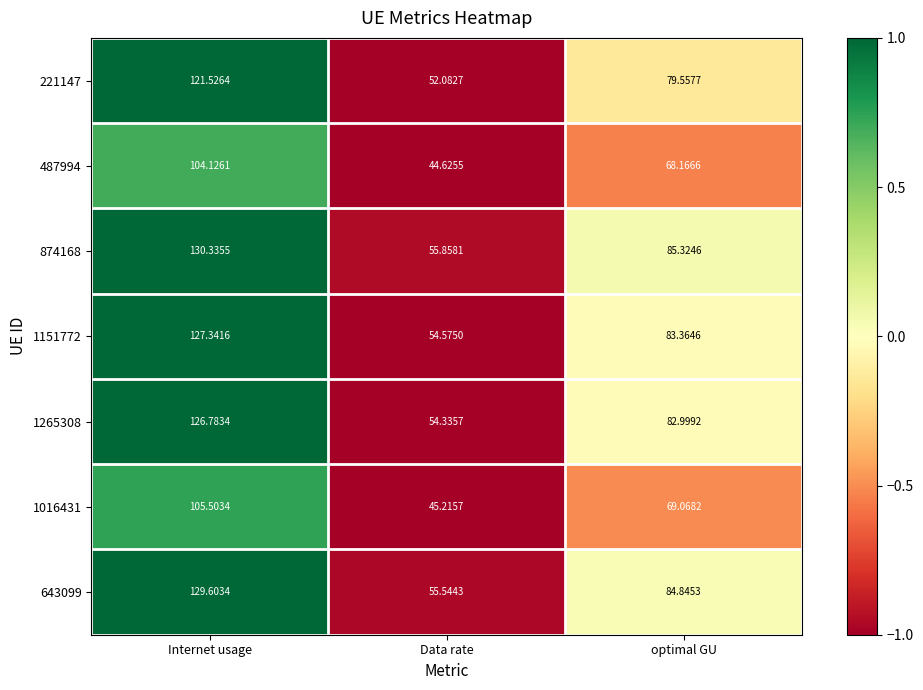

How many data points does each series have?

3